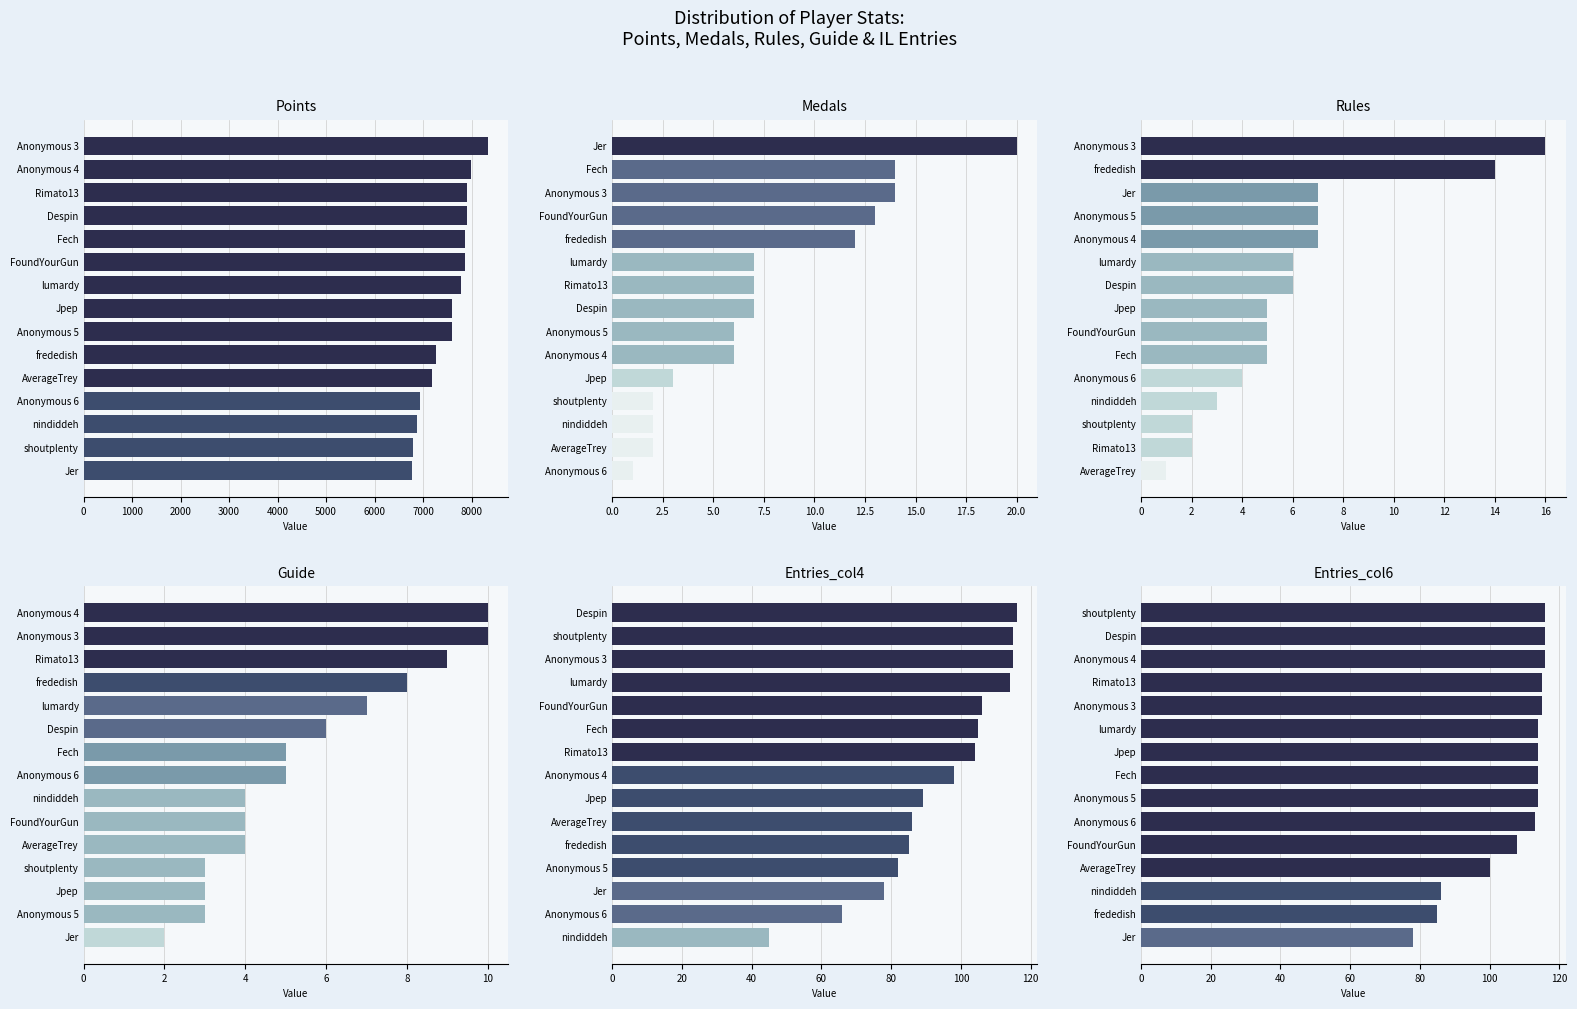

Does the chart contain stacked bars?

No